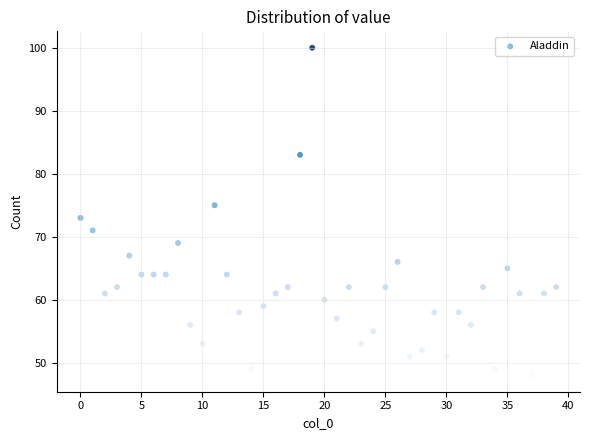

What is the range of Y values (max minus min)?

52